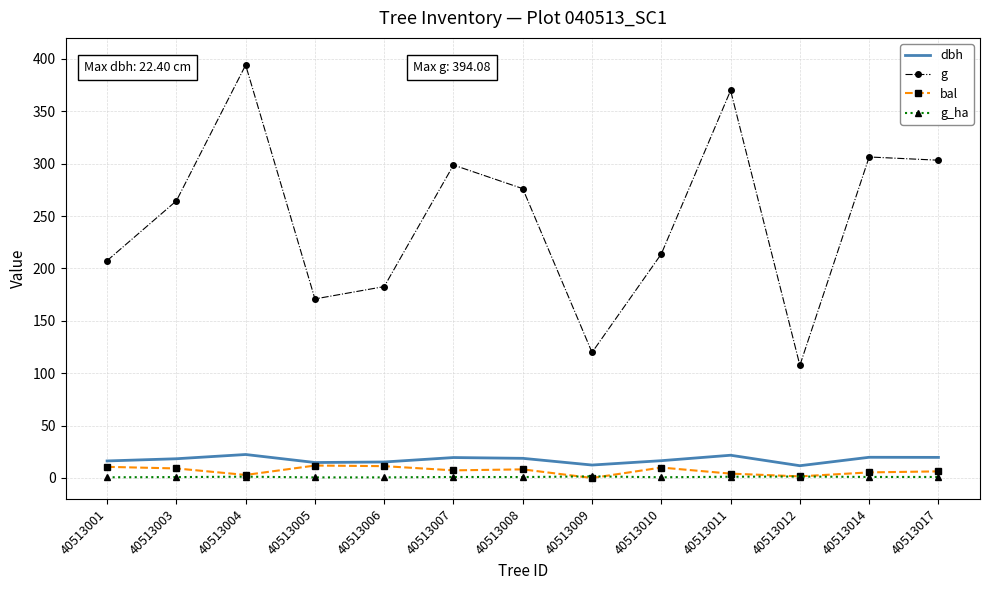

The value of g at 40513007 is 94.1. True or false?

False